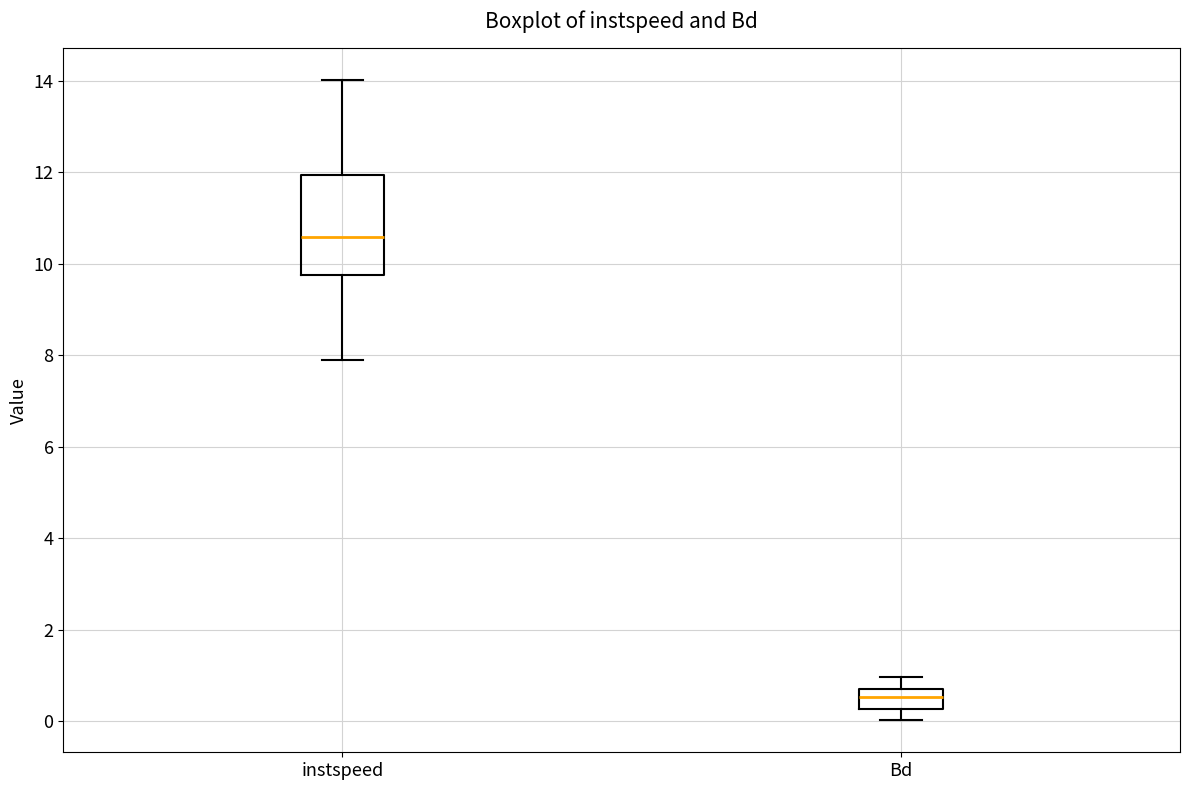

Comparing the boxes themselves (not the whiskers), which one is the tallest?

instspeed